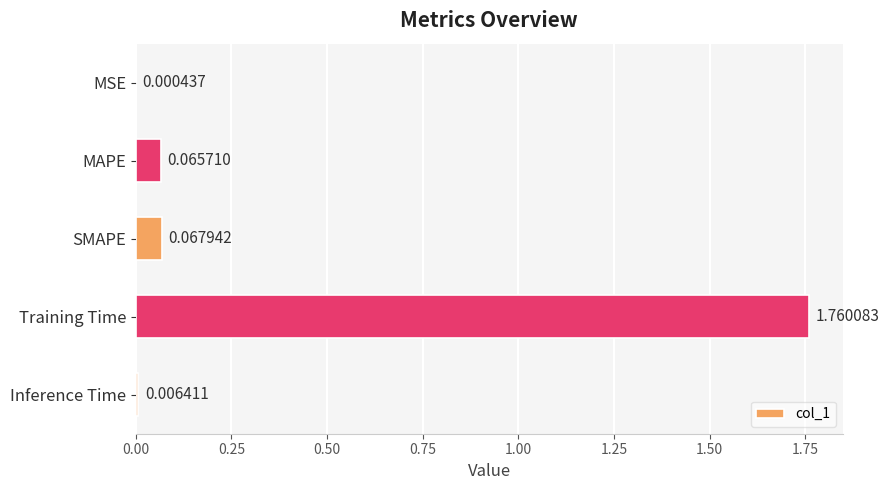

Between SMAPE and Inference Time, which is larger?

SMAPE